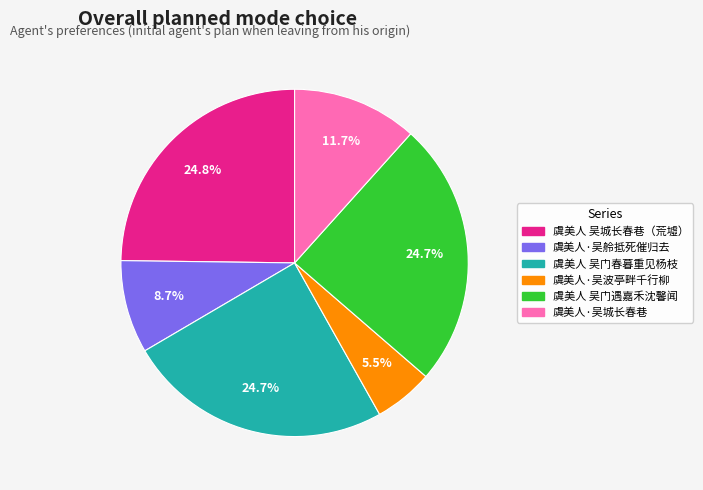

Is there any slice that represents more than half of the pie?

No